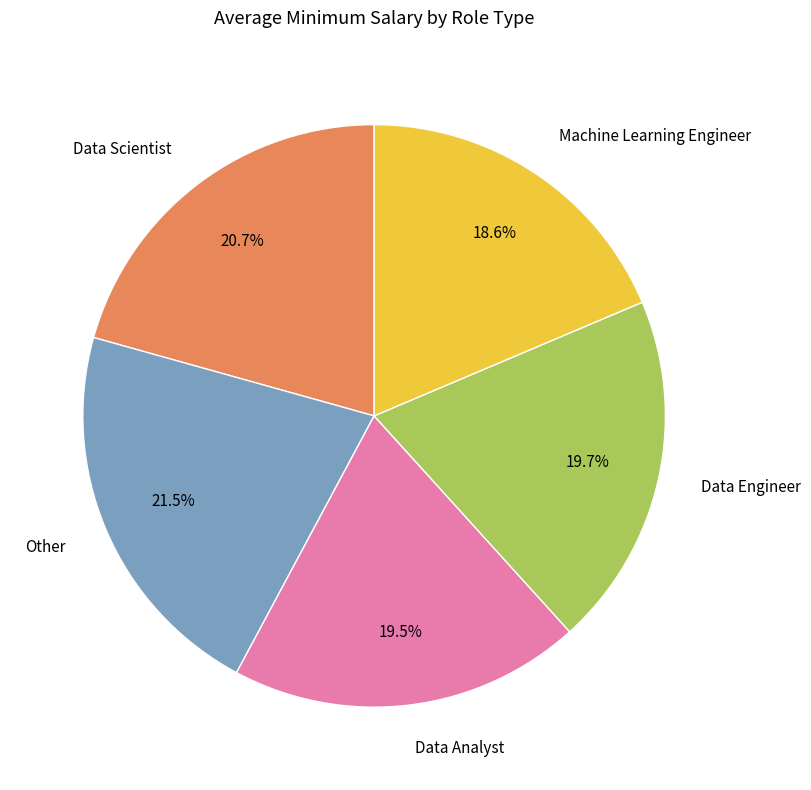

Which has a higher value, Machine Learning Engineer or Data Analyst?

Data Analyst